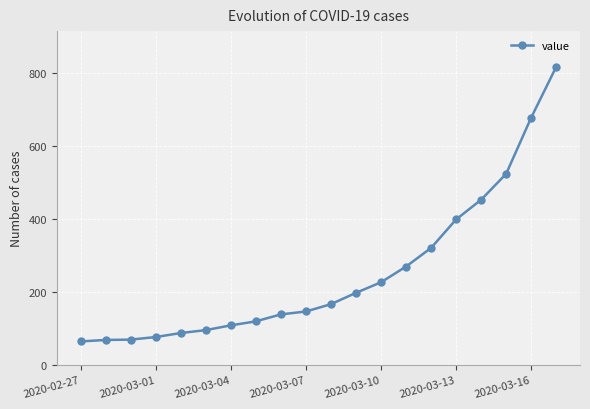

What is the value of the 1st point from the left?

64